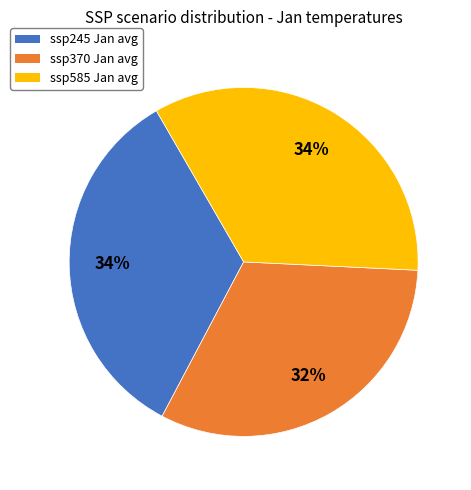

Between ssp585 and ssp370, which is larger?

ssp585